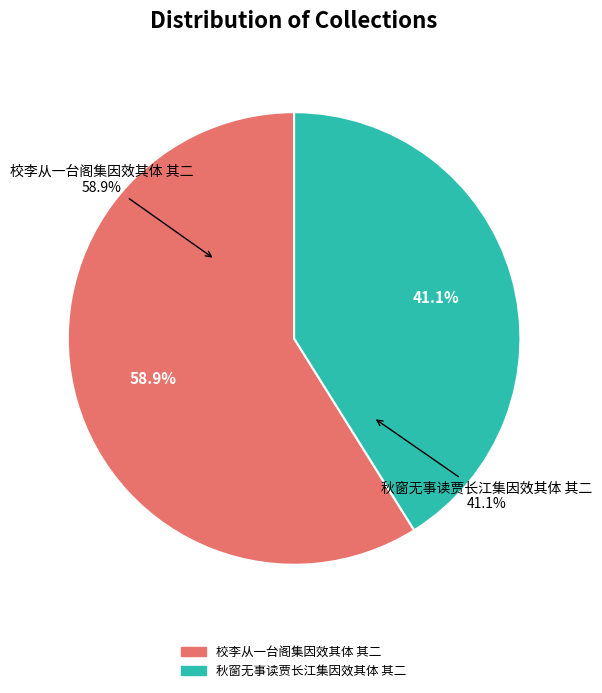

Is it true that 秋窗无事读贾长江集因效其体 其二 is 49% of the pie?

False